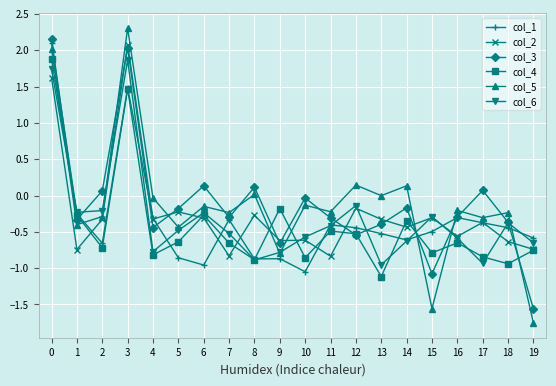

Which series has the widest spread of values?

col_5